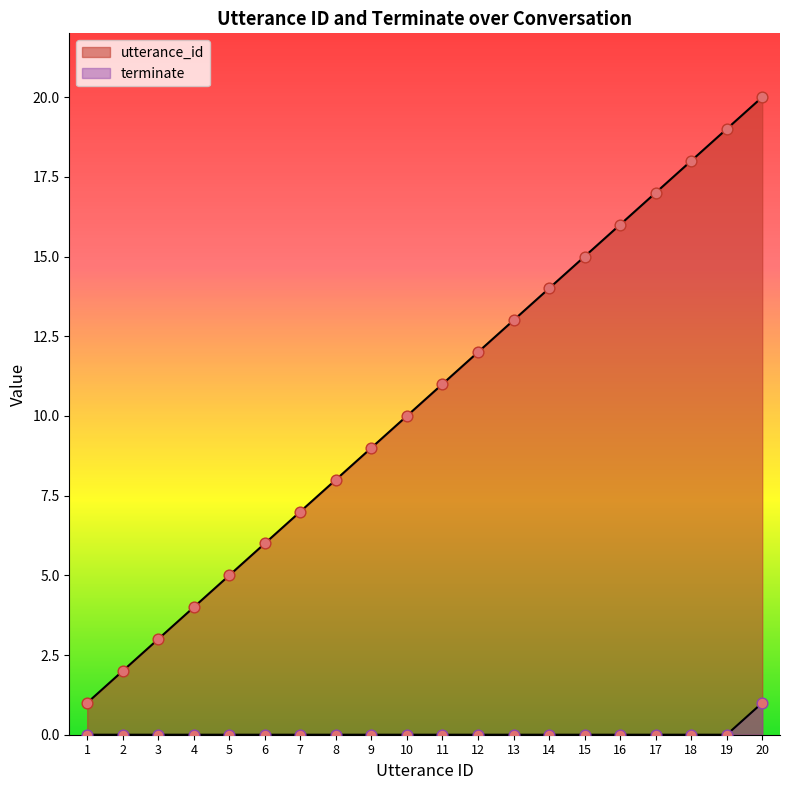

At how many categories does at least one series exceed 10?

10